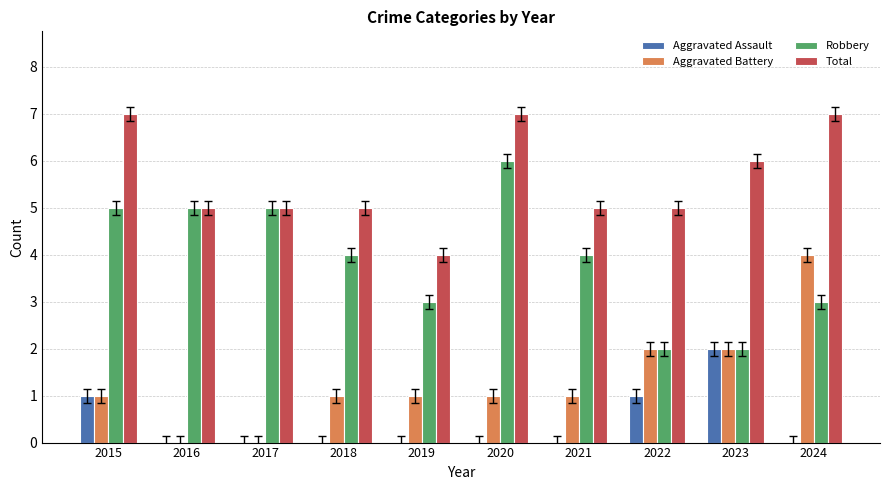

What is the highest value of the Robbery series?

6